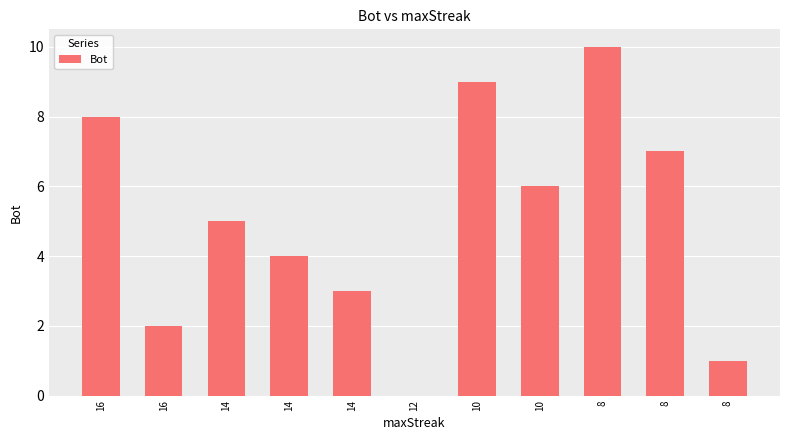

Are the bars horizontal?

No